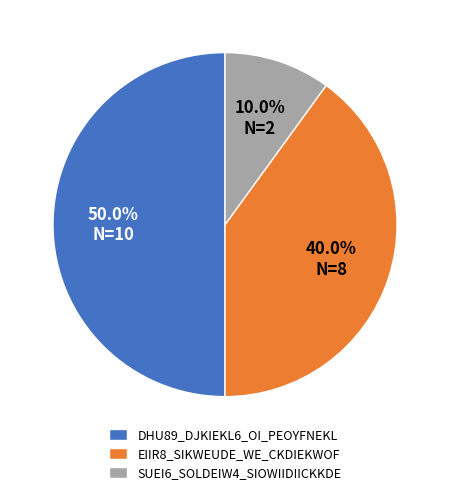

Does EIIR8_SIKWEUDE_WE_CKDIEKWOF account for over 50% of the chart?

No